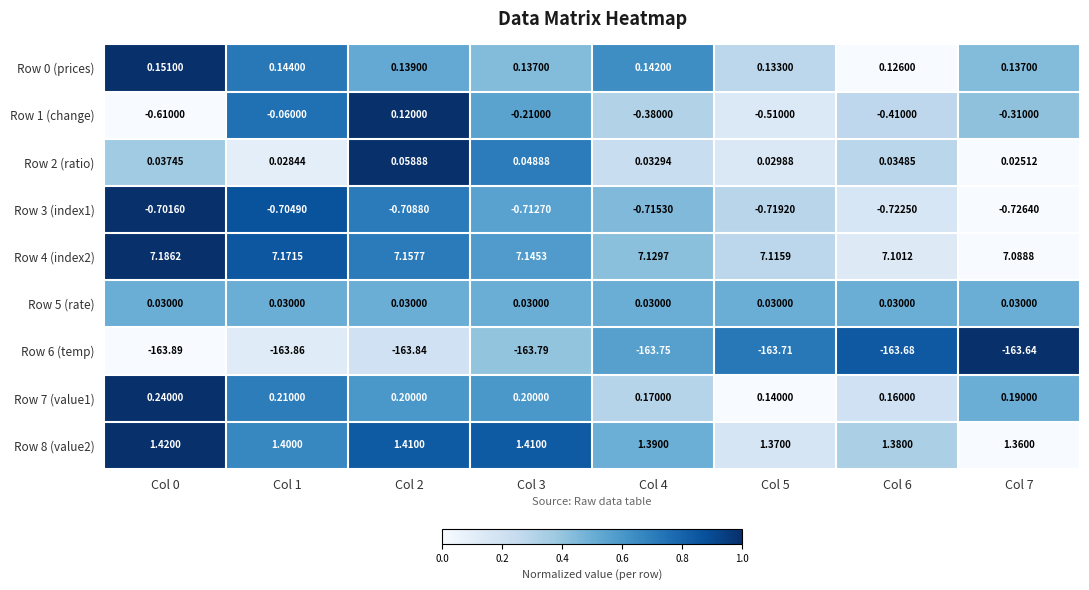

Is the value of Row 4 (index2) at Col 4 greater than the value of Row 5 (rate) at Col 5?

Yes